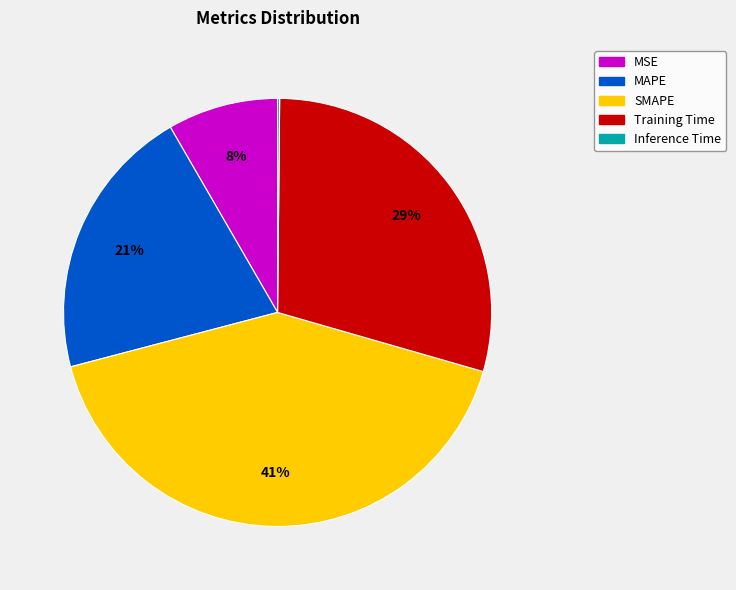

Between Training Time and SMAPE, which is larger?

SMAPE